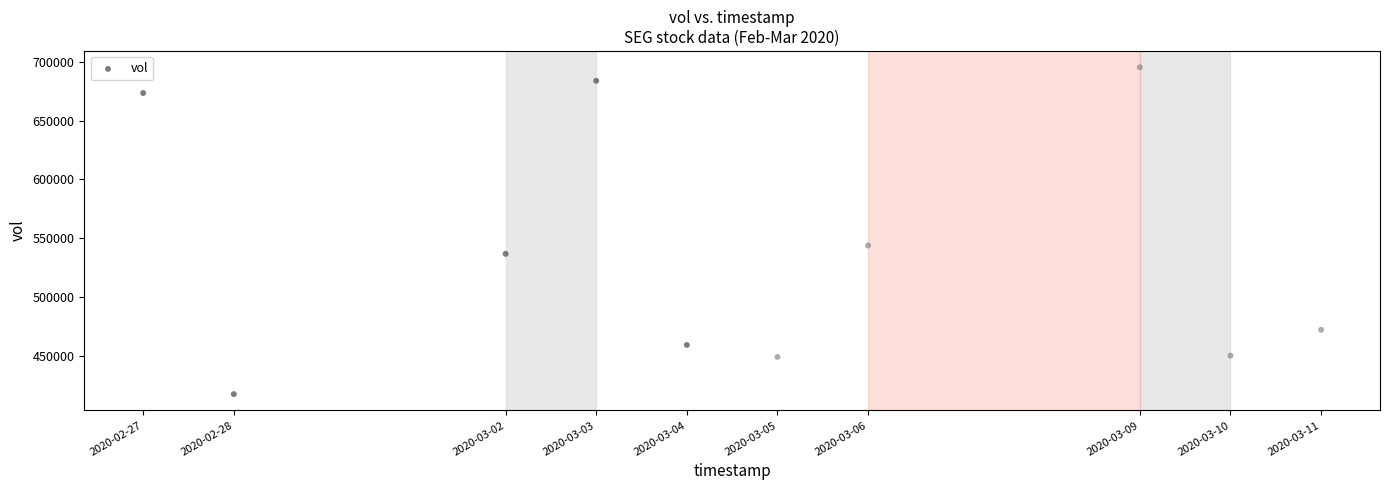

What Y value in the scatter plot is closest to 556400?

543800